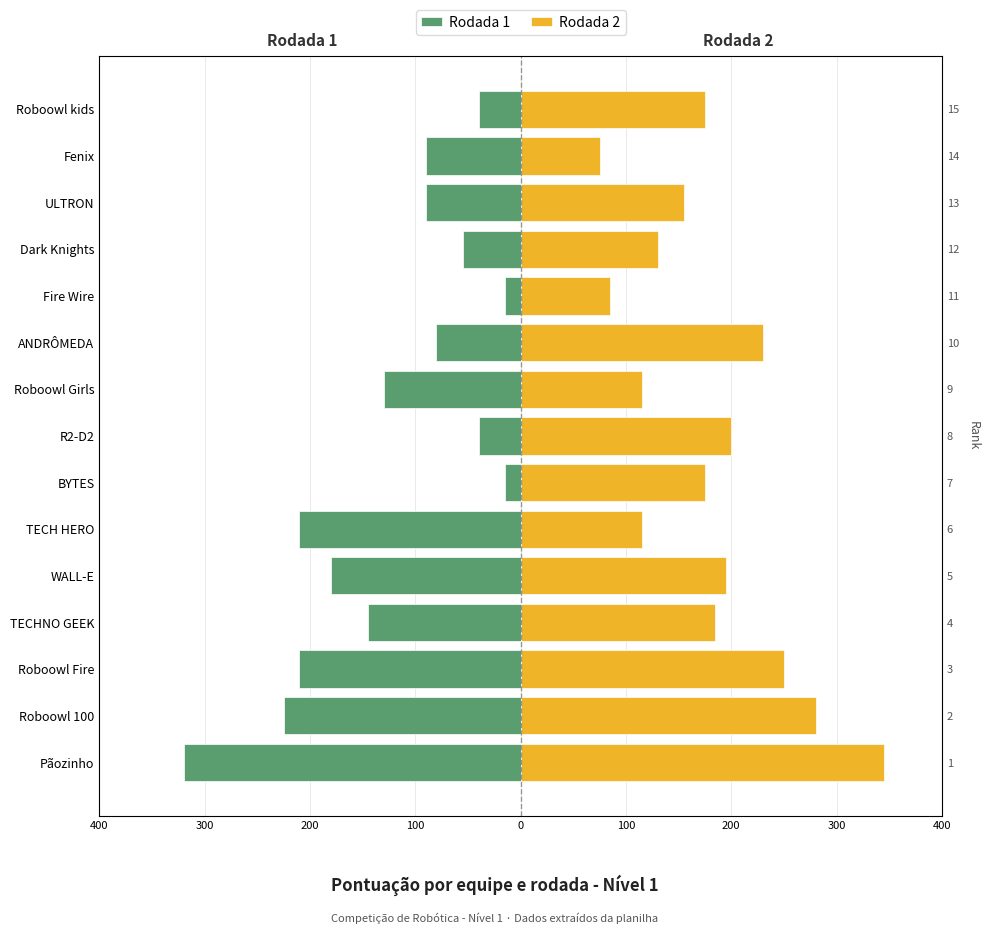

What is the difference between the Rodada 2 values at Fire Wire and Roboowl Fire?

165